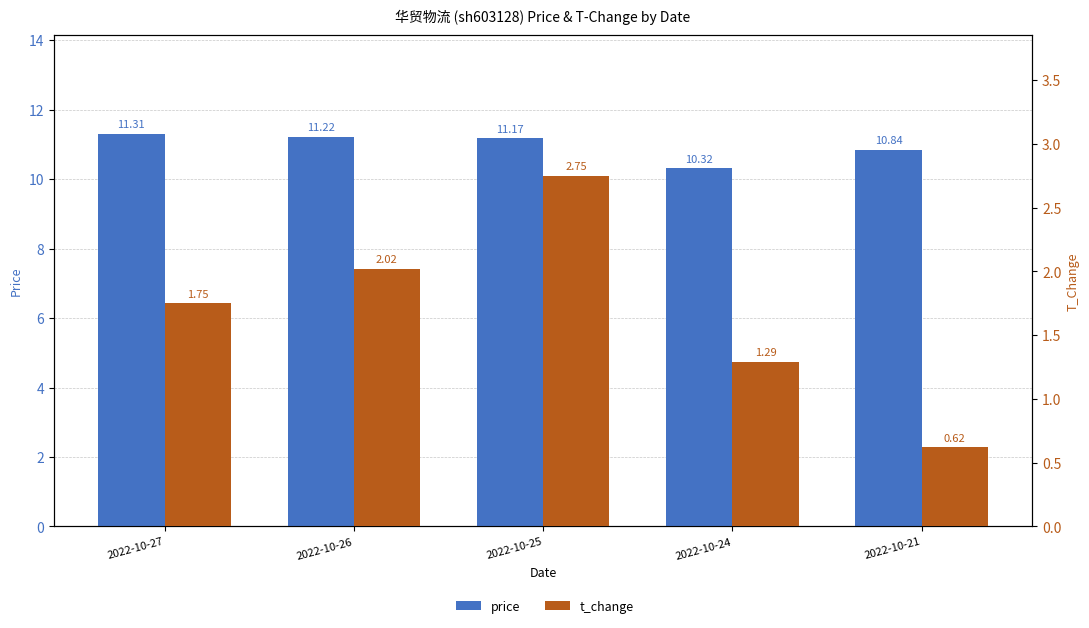

At which label does t_change reach its peak?

2022-10-25